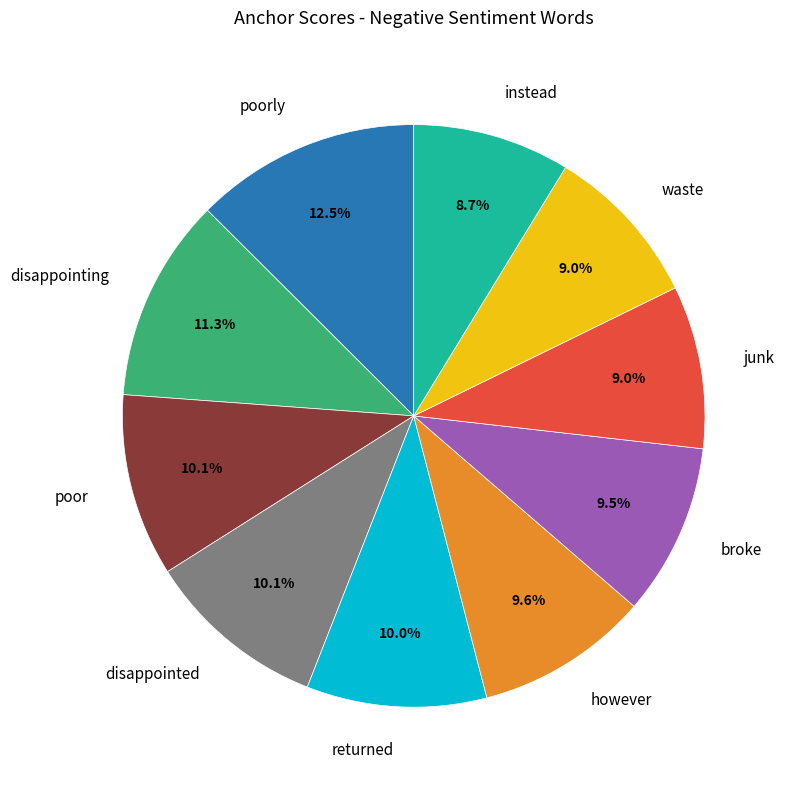

How many slices are in this pie chart?

10